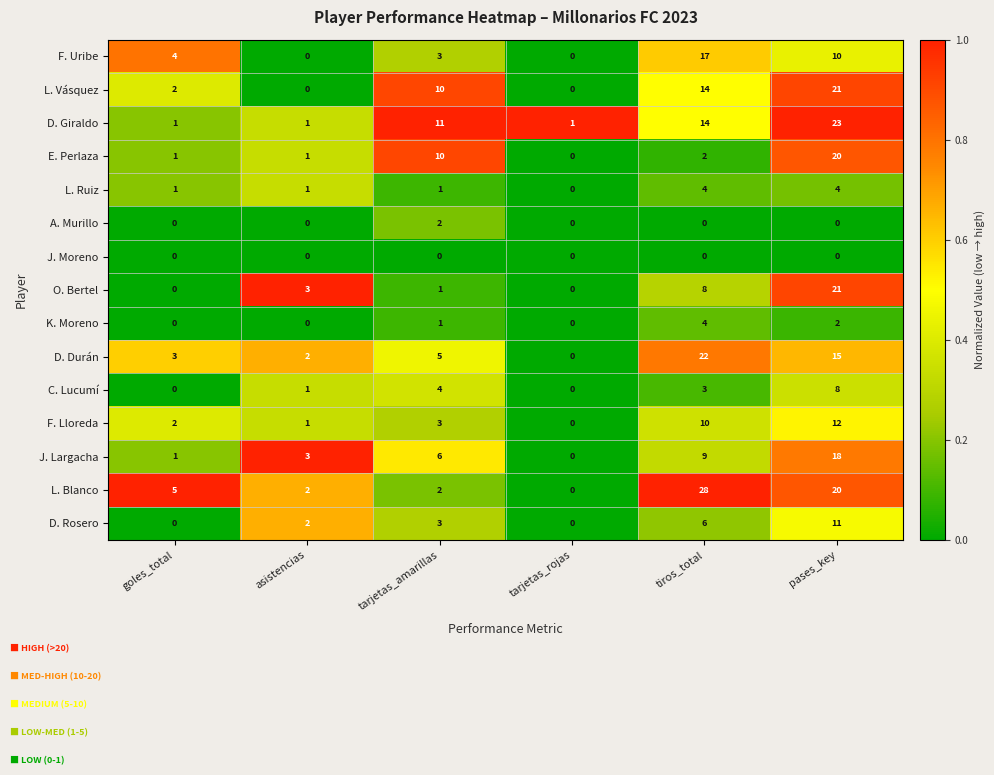

At which label does O. Bertel reach its peak?

pases_key